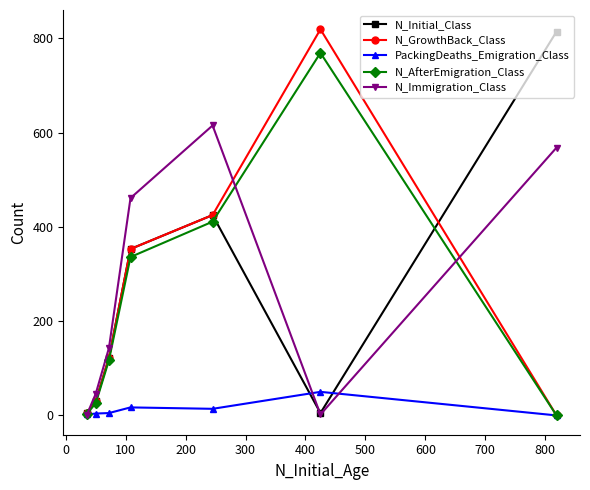

At how many categories does at least one series exceed 146?

4